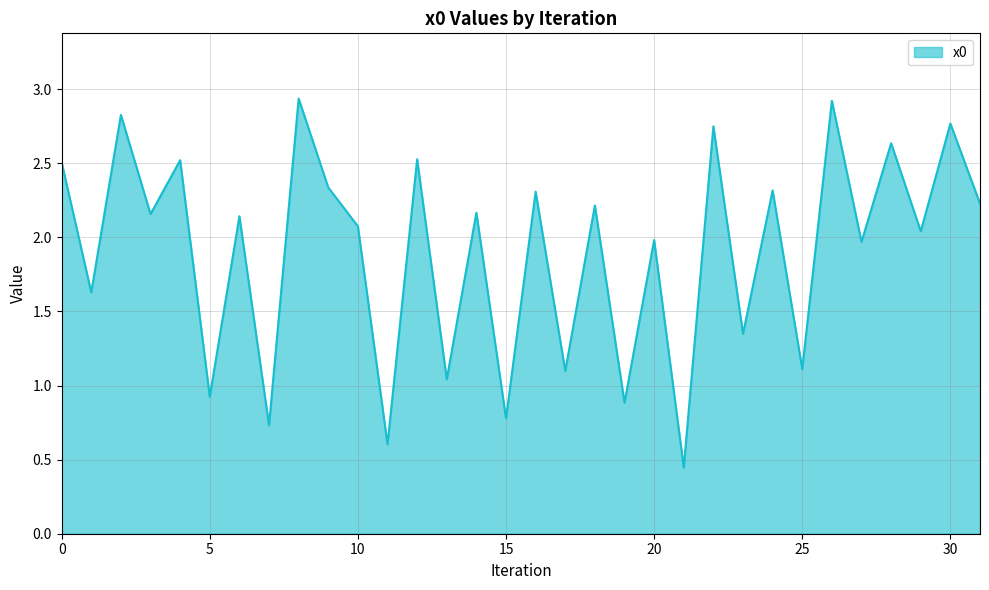

What is the difference between the maximum and minimum values?

2.5